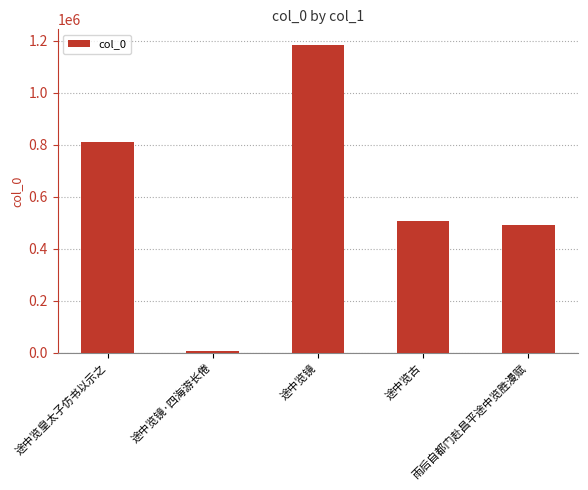

What is the maximum value shown in the chart?

1184451